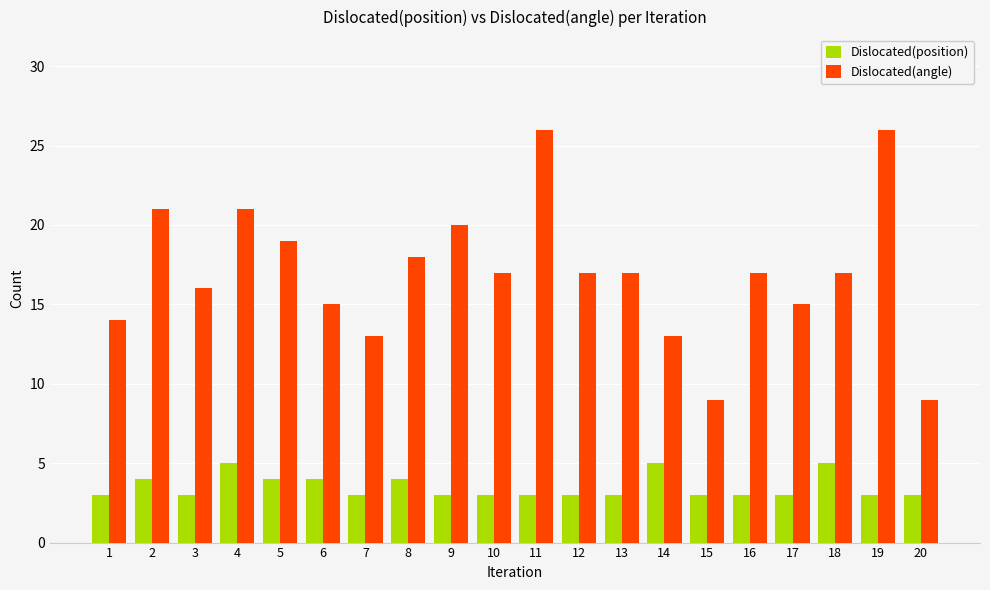

List the series in order of their peak value, highest first.

Dislocated(angle), Dislocated(position)